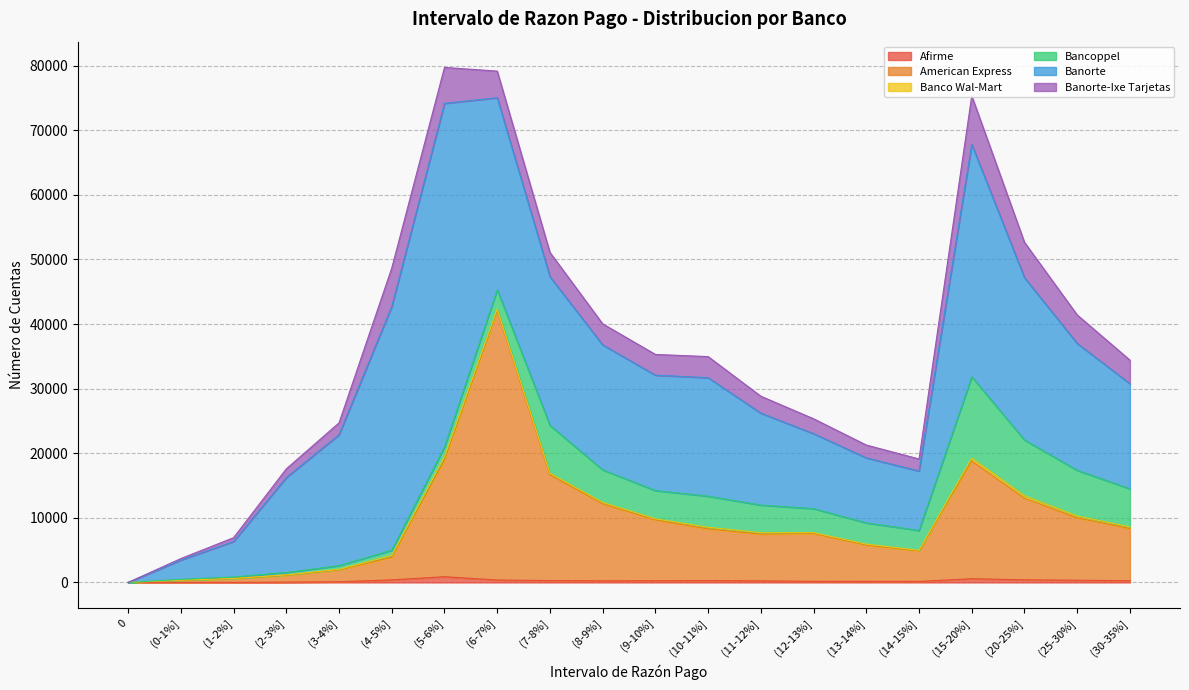

At (13-14%], list the series in order from largest to smallest.

Banorte, American Express, Bancoppel, Banorte-Ixe Tarjetas, Afirme, Banco Wal-Mart